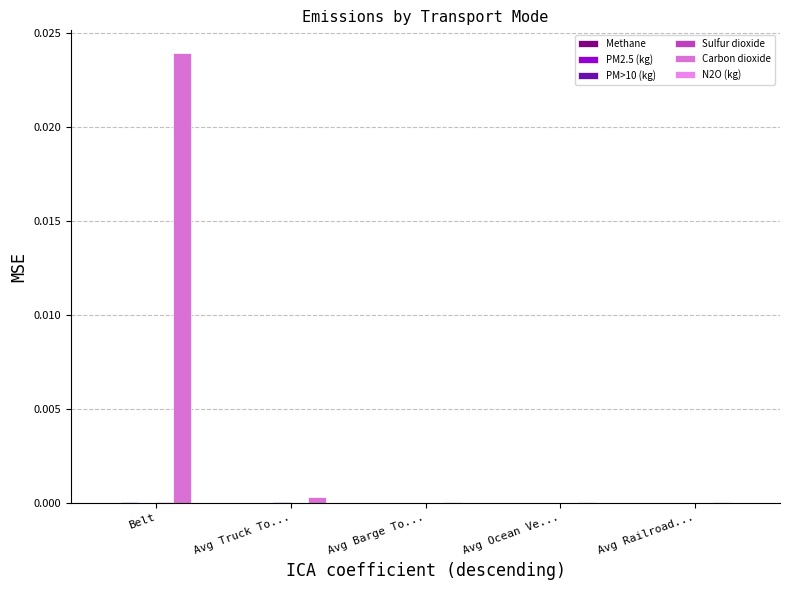

Which series has the largest total across all categories?

Carbon dioxide